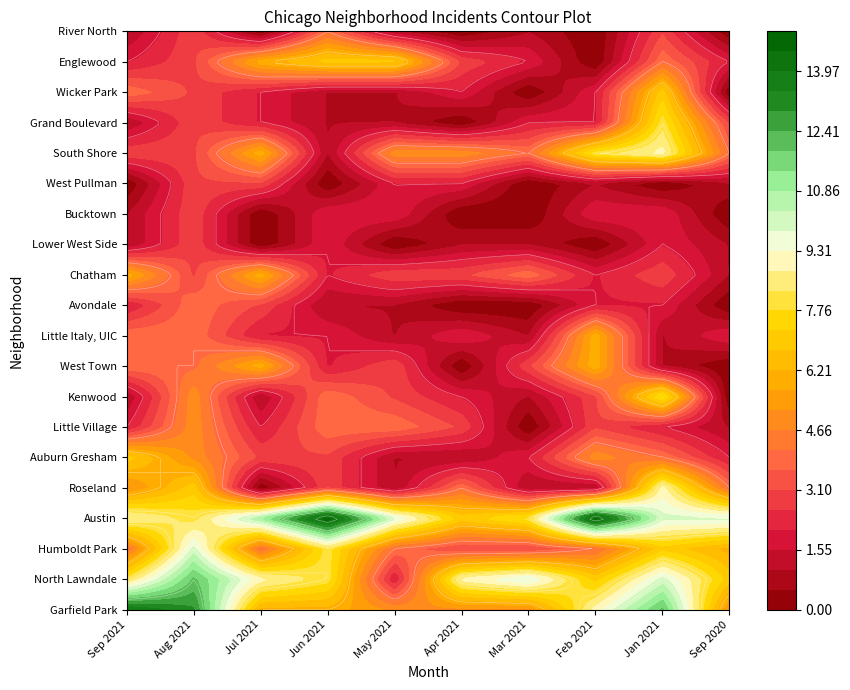

The value of Chatham at Auburn Gresham is 3. True or false?

True